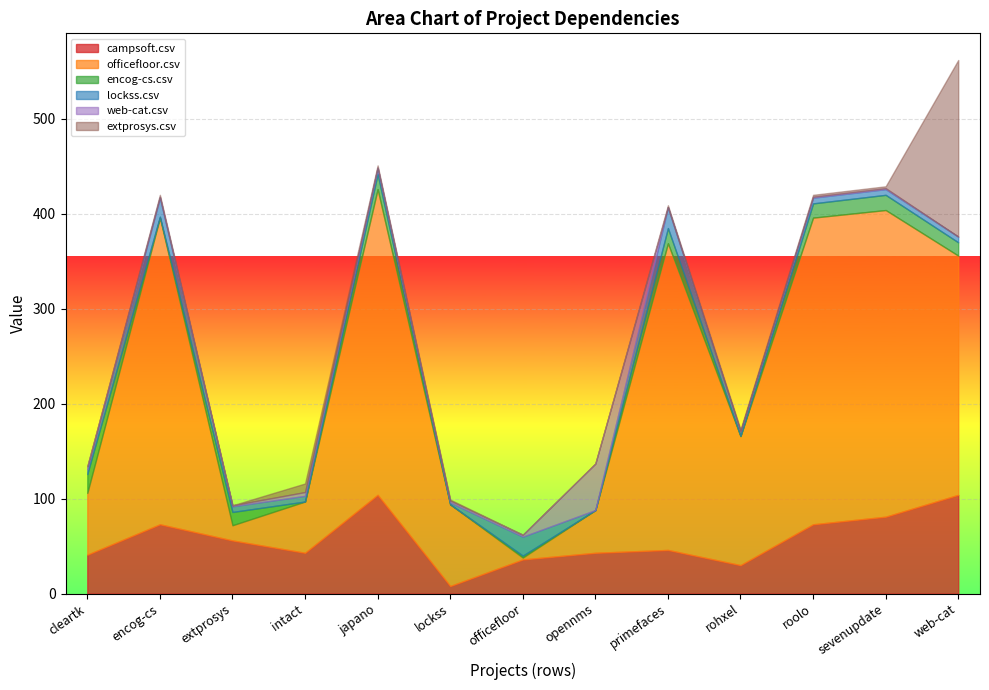

Where do campsoft.csv and extprosys.csv first cross each other?

sevenupdate.csv and web-cat.csv